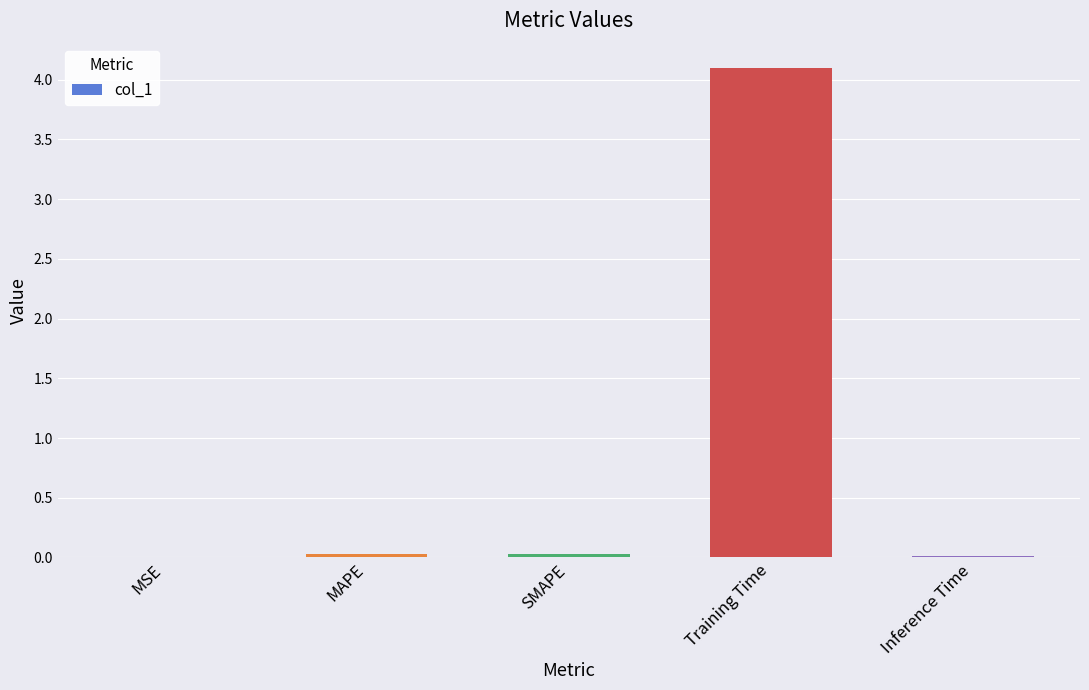

What is the sum of all values?

4.2